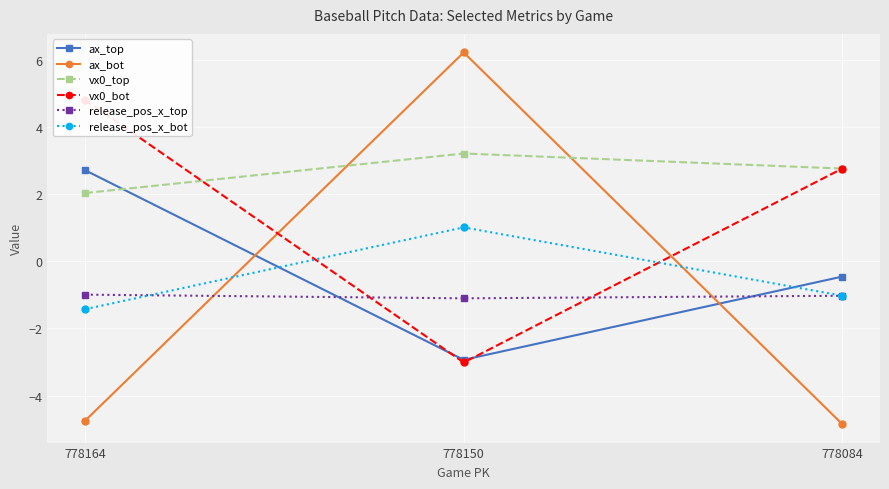

What is the difference between the maximum and minimum values in the release_pos_x_bot series?

2.4